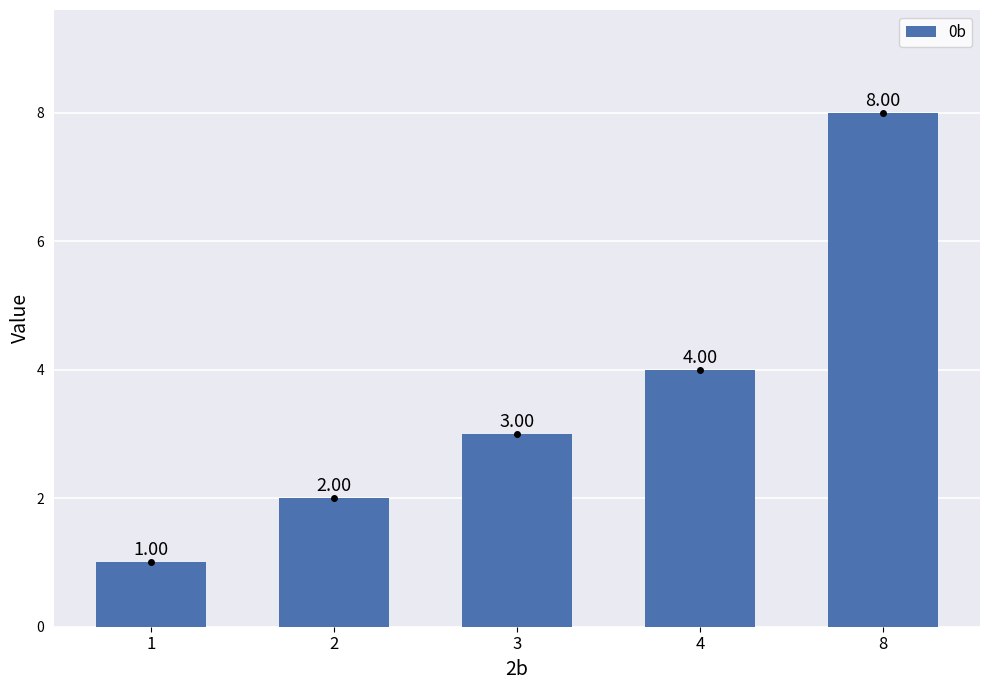

How many categories are shown in the chart?

5